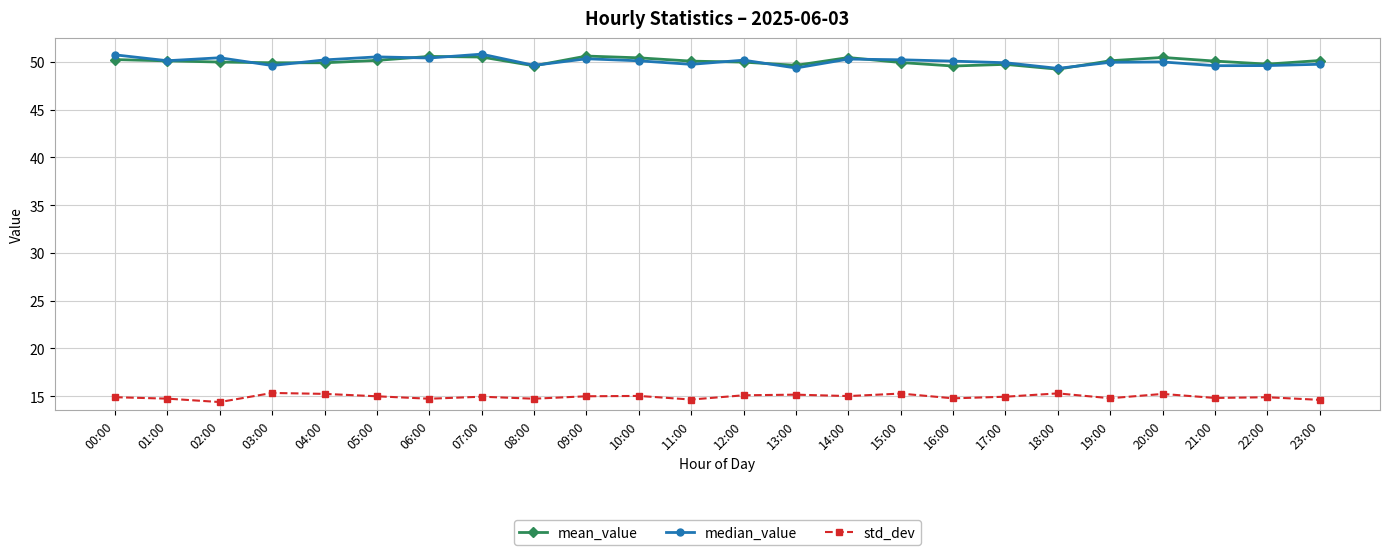

True or false: median_value and std_dev cross at least once.

False